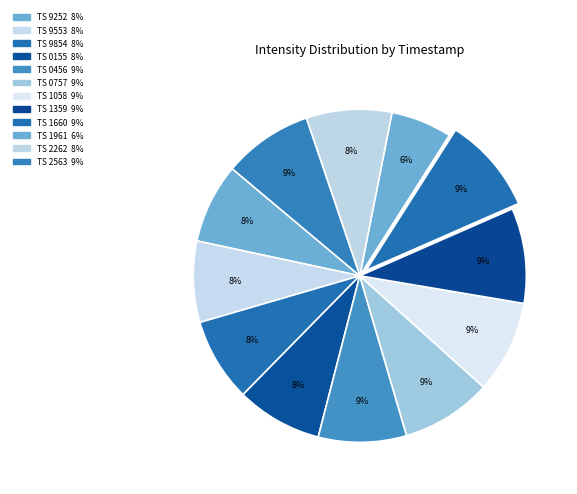

Rank the categories by value from lowest to highest.

1693071961, 1693069252, 1693069553, 1693069854, 1693072262, 1693070155, 1693070456, 1693072563, 1693070757, 1693071058, 1693071359, 1693071660